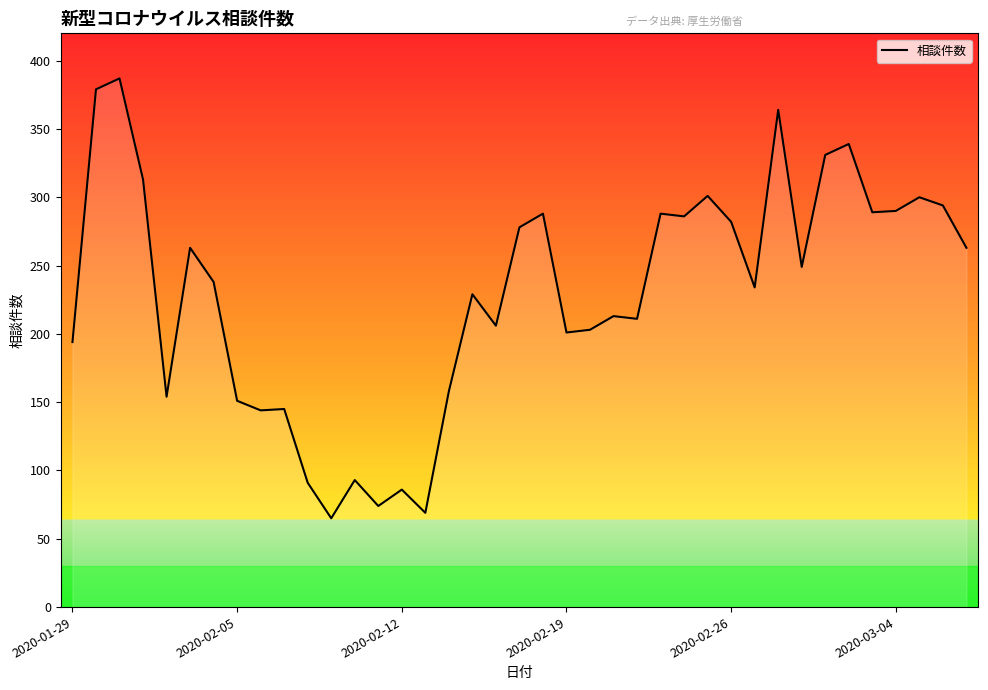

How many categories are shown in the chart?

39